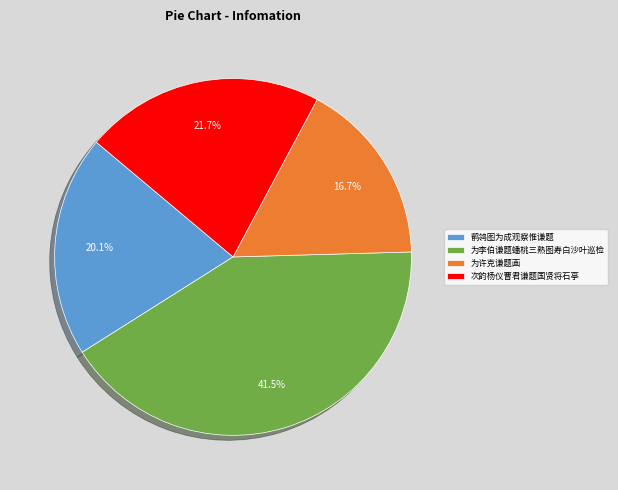

To the nearest percent, what portion does 鹡鸰图为成观察惟谦题 represent?

20%